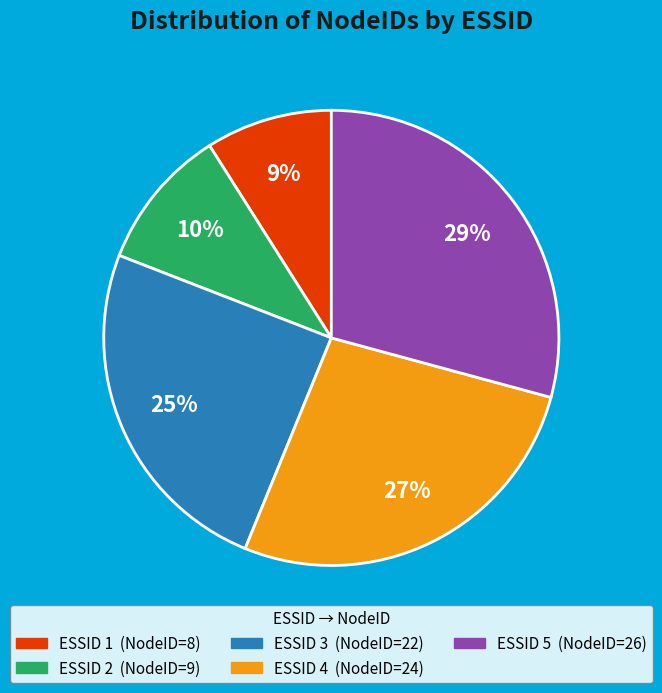

How many slices are in this pie chart?

5